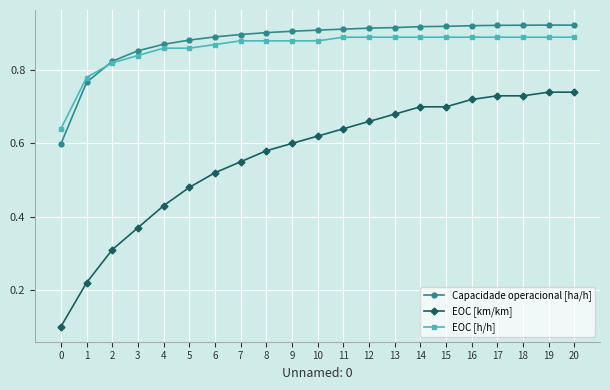

Which series changed the most between 4 and 9?

EOC [km/km]